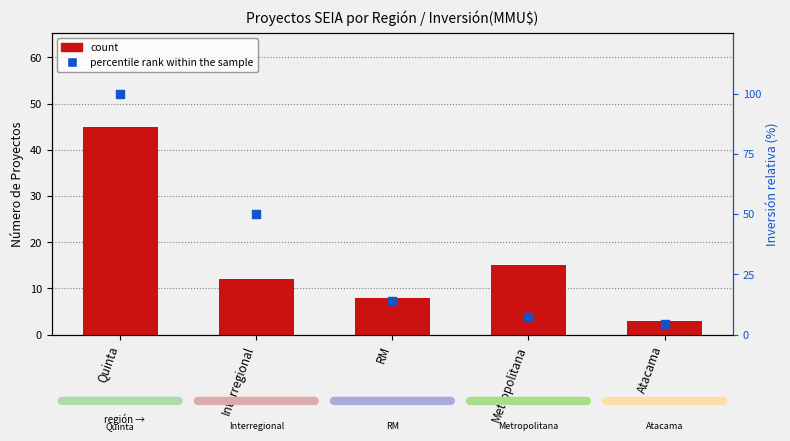

At how many categories does at least one series exceed 41?

2